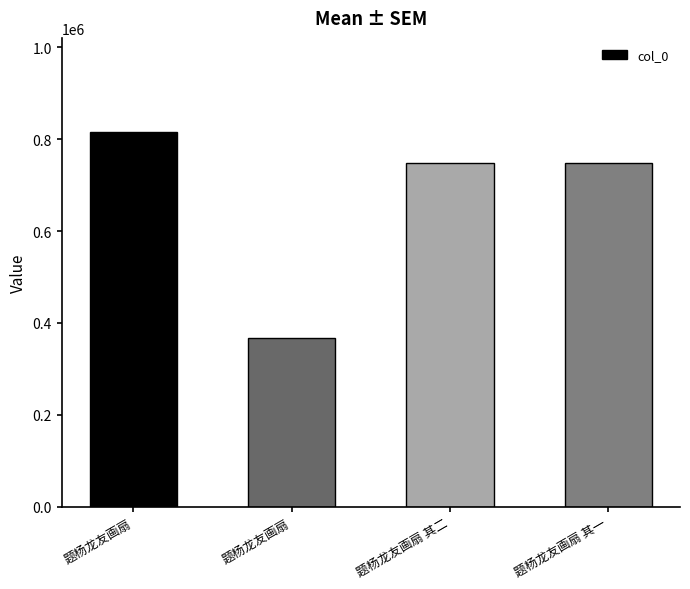

What is the approximate value at 题杨龙友画扇, to the nearest 50?

816400